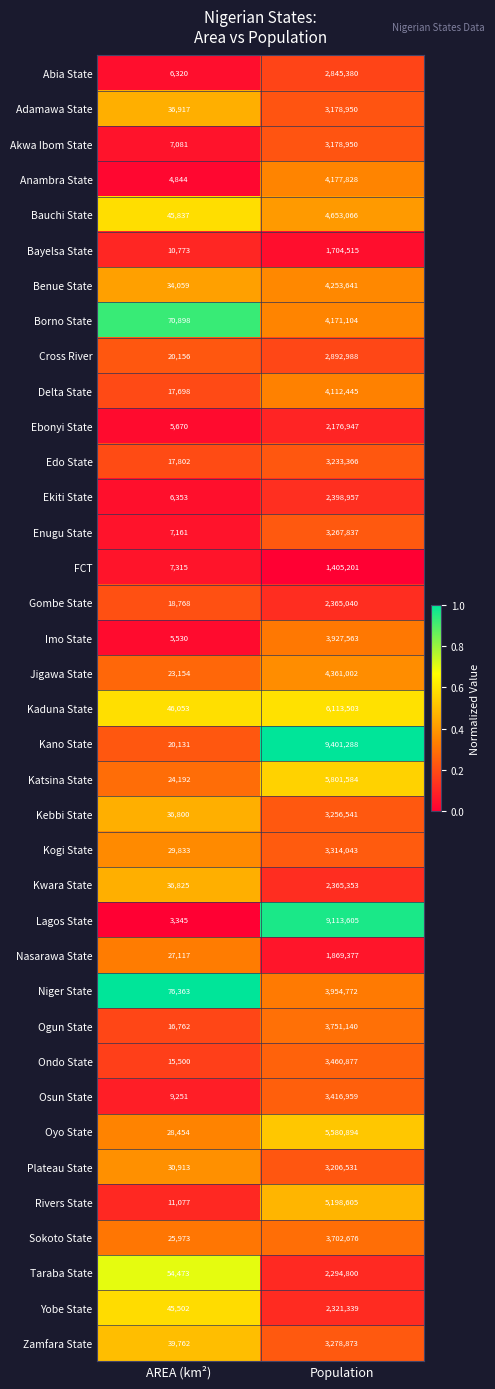

What is the greatest value displayed?

9401288